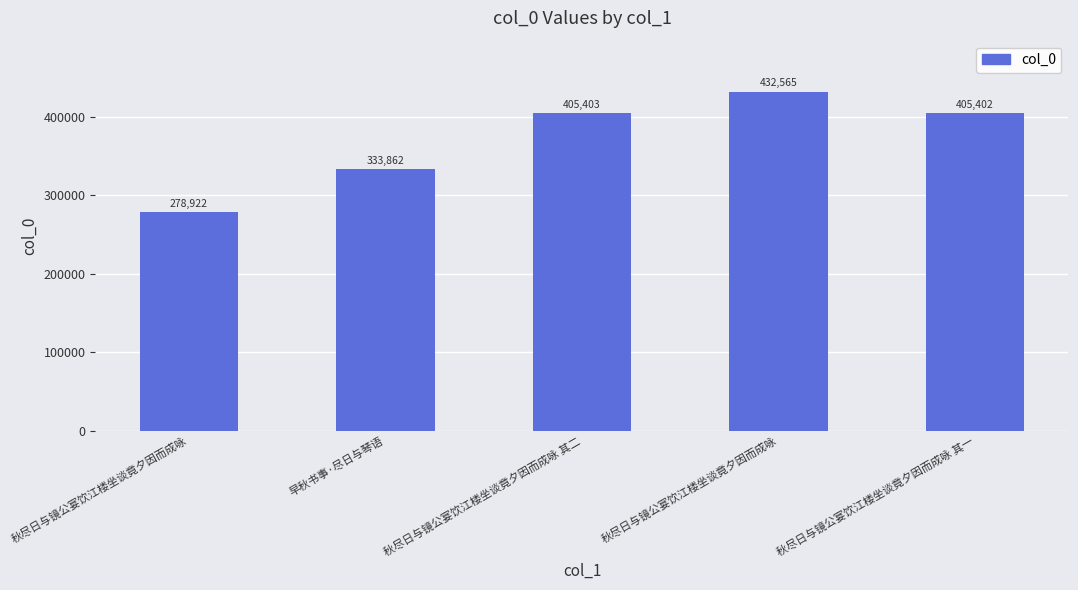

How many categories are shown in the chart?

5